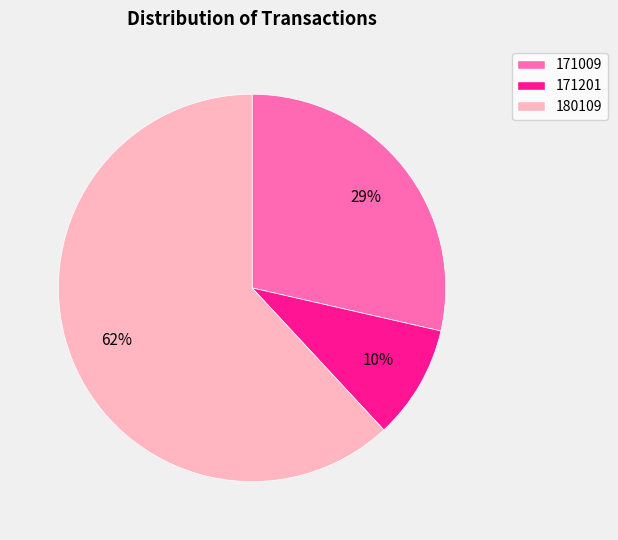

Which slice is the smallest?

171201